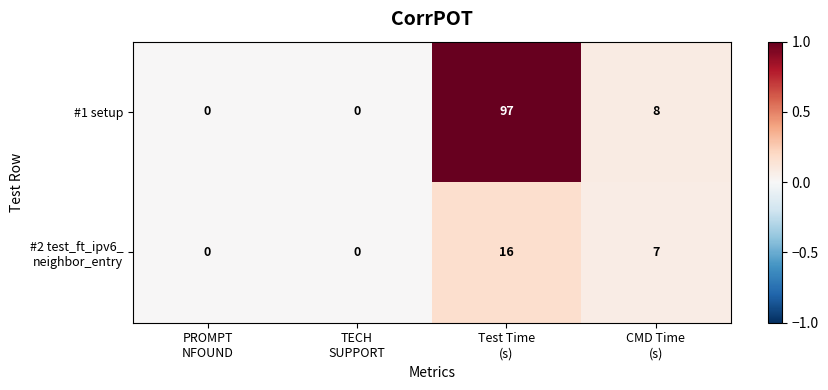

Which series has the widest spread of values?

#1 setup